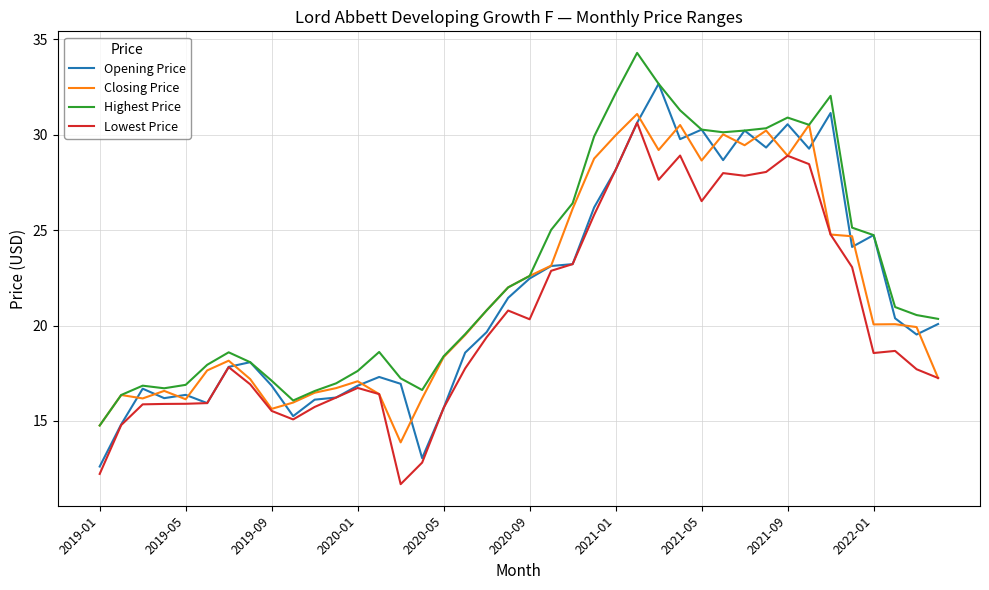

What is the smallest value displayed?

11.7